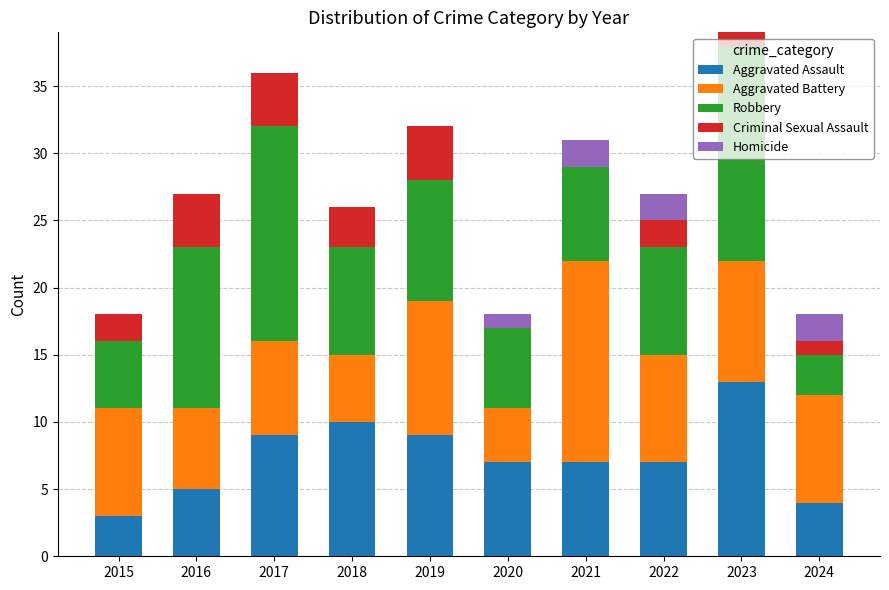

What is the maximum value for Aggravated Assault?

13